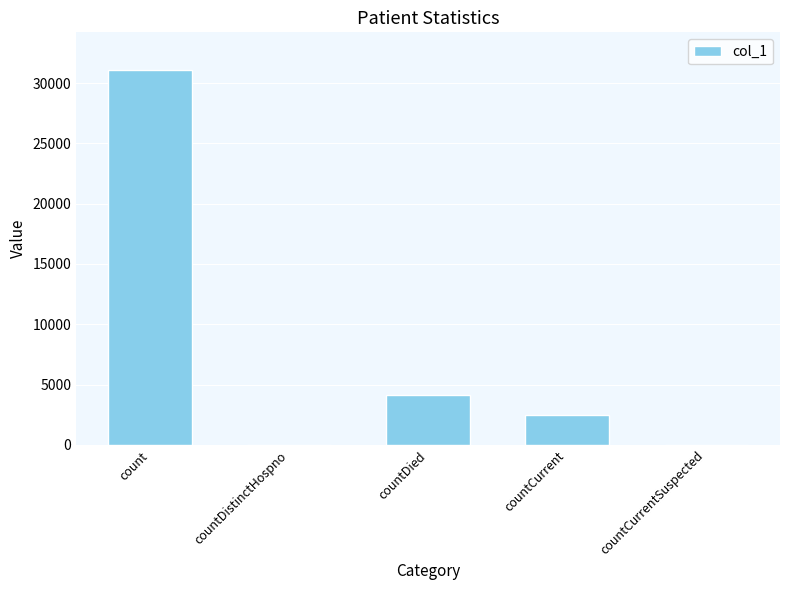

Count the number of categories in the chart.

5